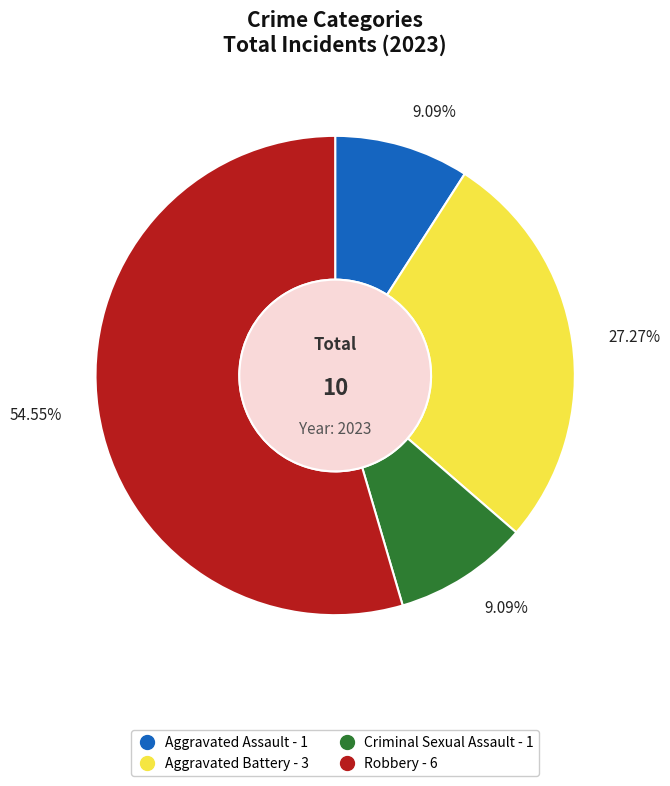

To the nearest percent, what portion does Criminal Sexual Assault represent?

9%